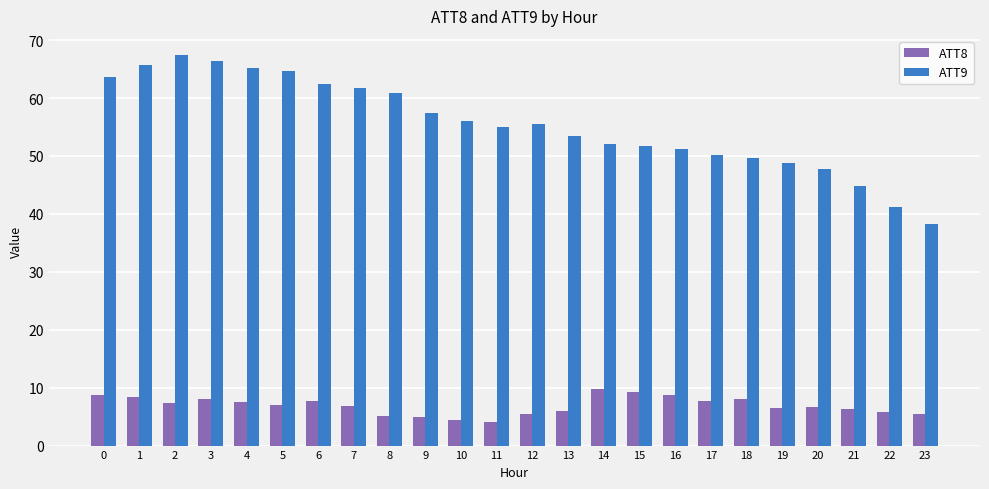

What is the difference between the maximum and minimum values in the ATT8 series?

5.7